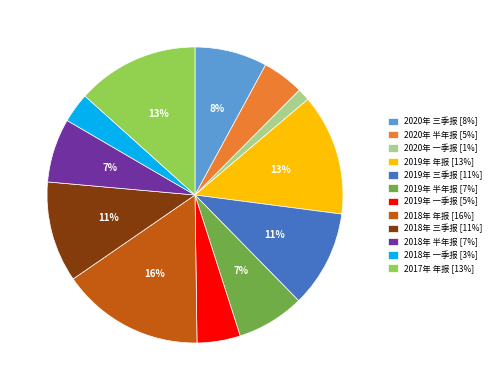

What is the ratio of the value at 2019年 三季报 to the value at 2019年 年报?

0.8